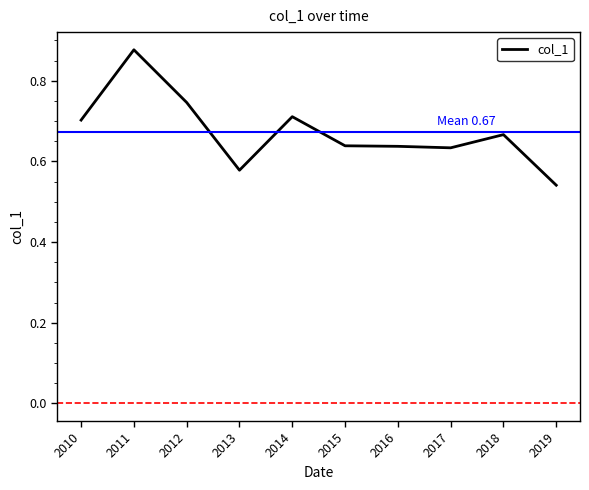

Between 2010 and 2011, which is larger?

2011